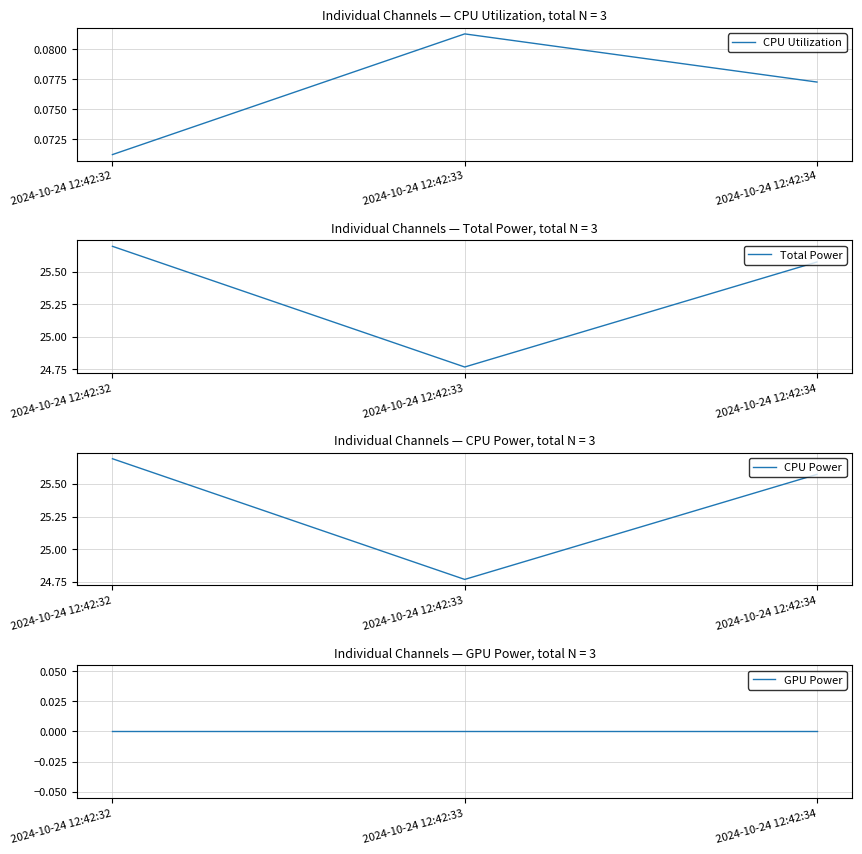

What is the sum of all CPU Utilization values?

0.2